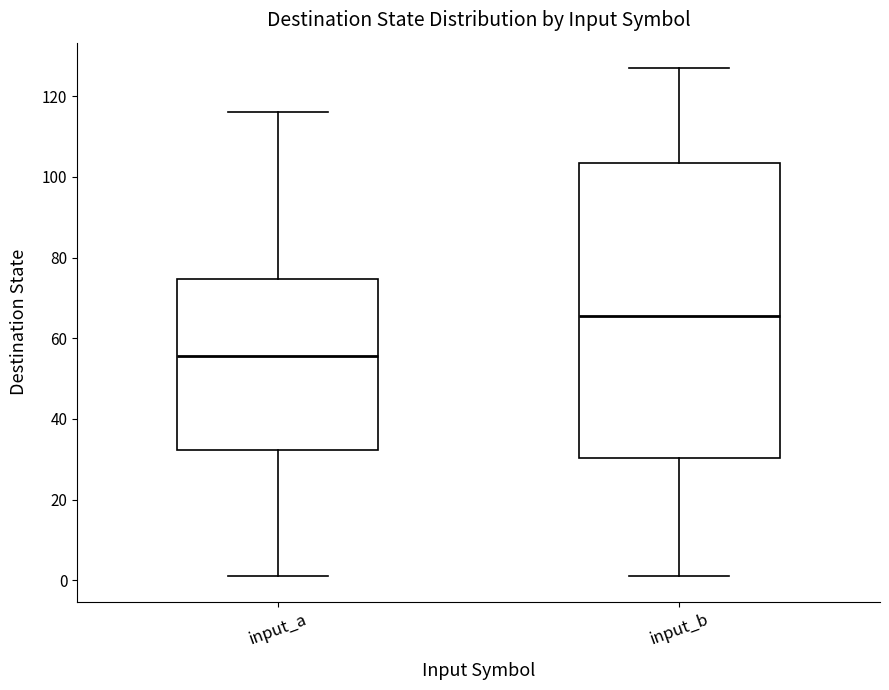

Reading left to right, transcribe this box plot: for each box, give where its median line is, the range the box spans, and where its two whiskers end, as read against the y-axis. The values are not printed on the chart, so give them approximately, as read against the axis.

input_a: median 56, box 32 to 74, whiskers 2 to 116
input_b: median 66, box 30 to 104, whiskers 2 to 128